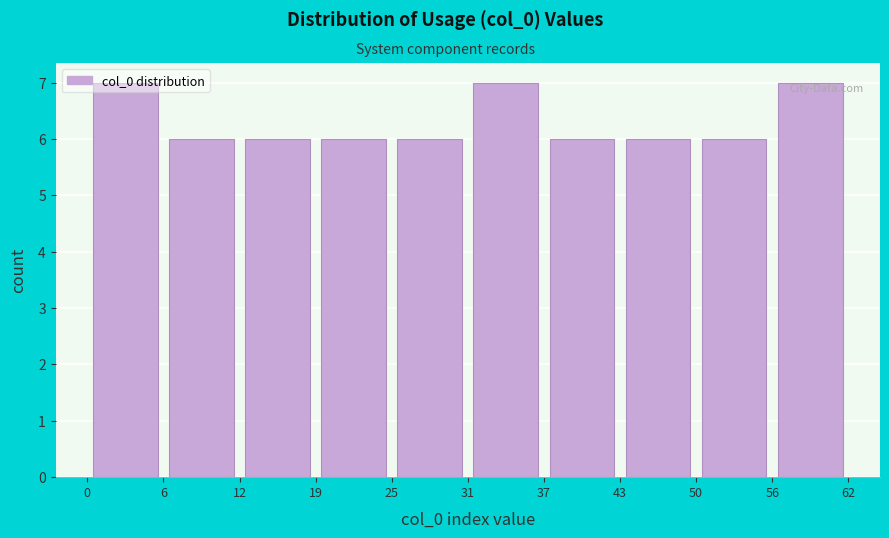

Reading left to right, transcribe this chart: for each bar, give the range it covers on the x-axis and its height. The values are not printed on the chart, so give them approximately, as read against the axis.

0 to 6: 7
6 to 12: 6
12 to 19: 6
19 to 25: 6
25 to 31: 6
31 to 37: 7
37 to 43: 6
43 to 50: 6
50 to 56: 6
56 to 62: 7